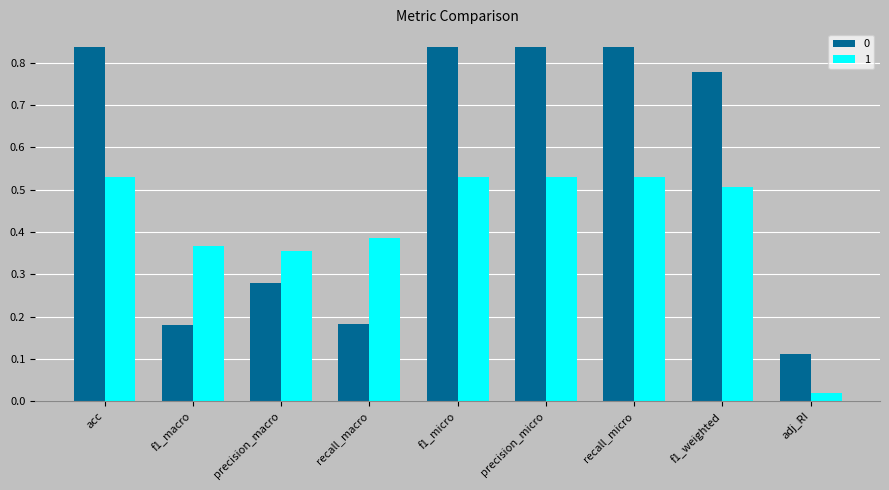

The value of 1 at precision_micro is 0.5. True or false?

True